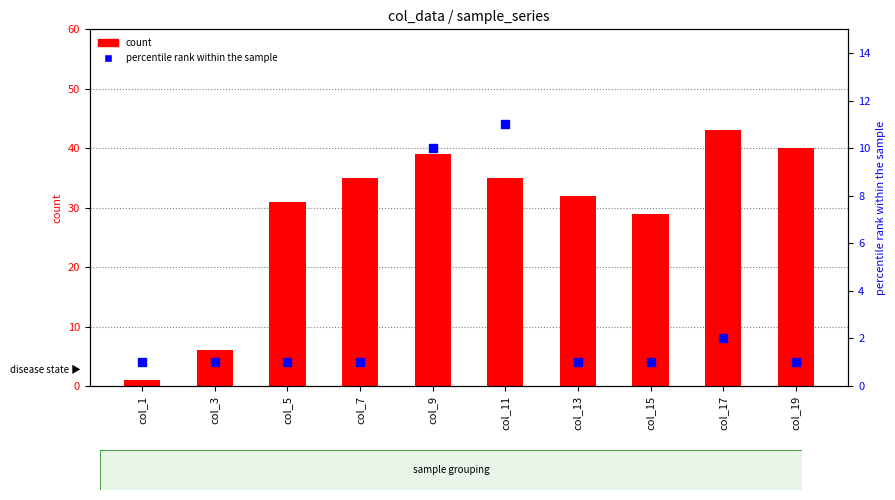

The count series shows 40 at col_19. True or false?

True